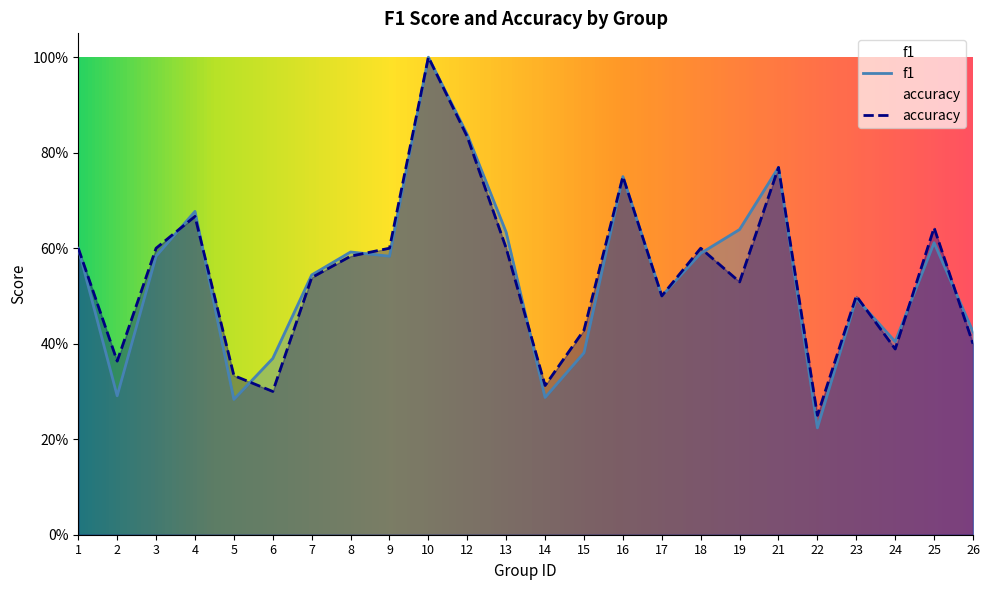

Rank the series at 18 from lowest to highest value.

f1, accuracy